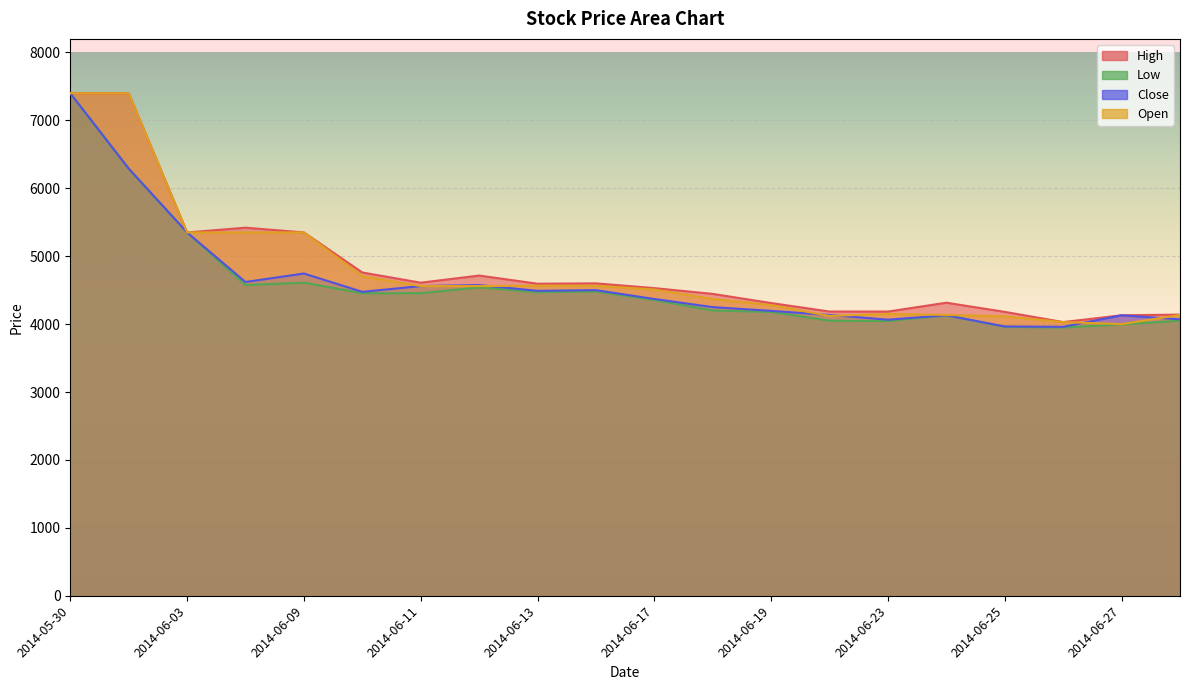

True or false: High and Low intersect in this chart.

False